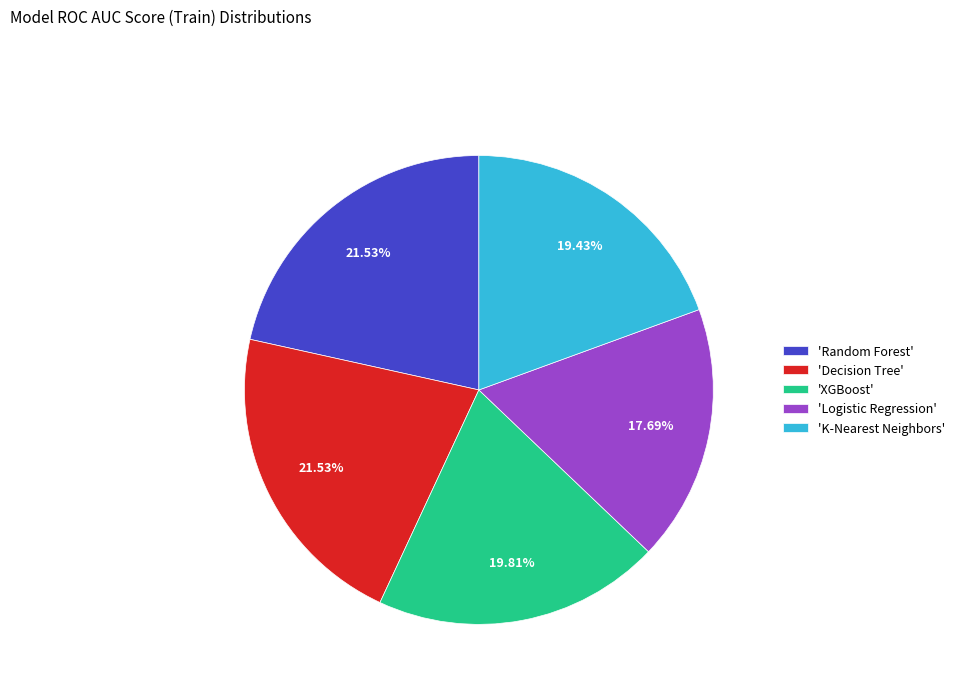

How many segments does this pie chart have?

5